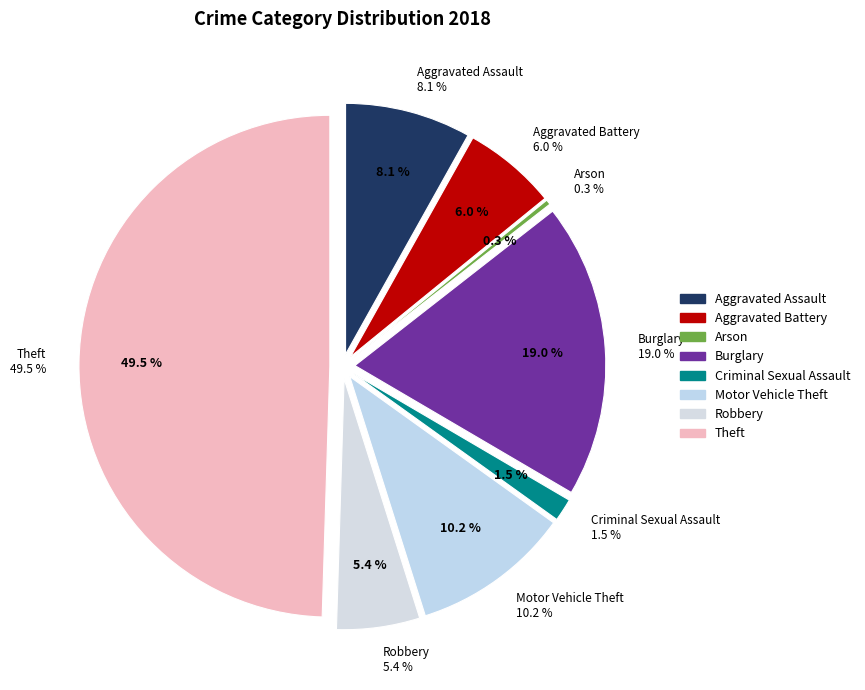

Is there any slice that represents more than half of the pie?

No